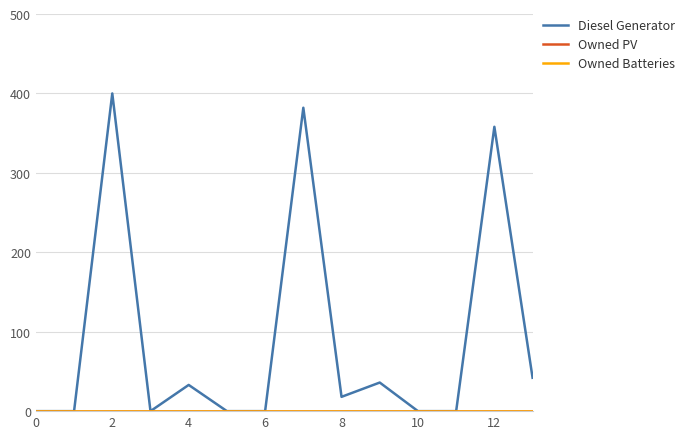

Is this an area chart (filled region under the line)?

No